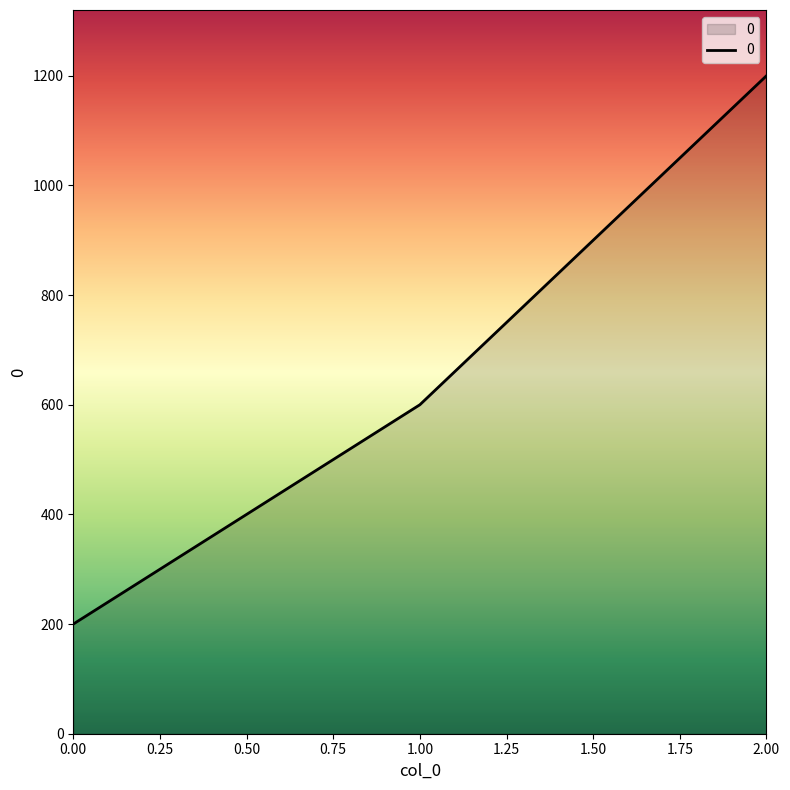

Reading left to right, list all the values displayed in this chart.

200	600	1200